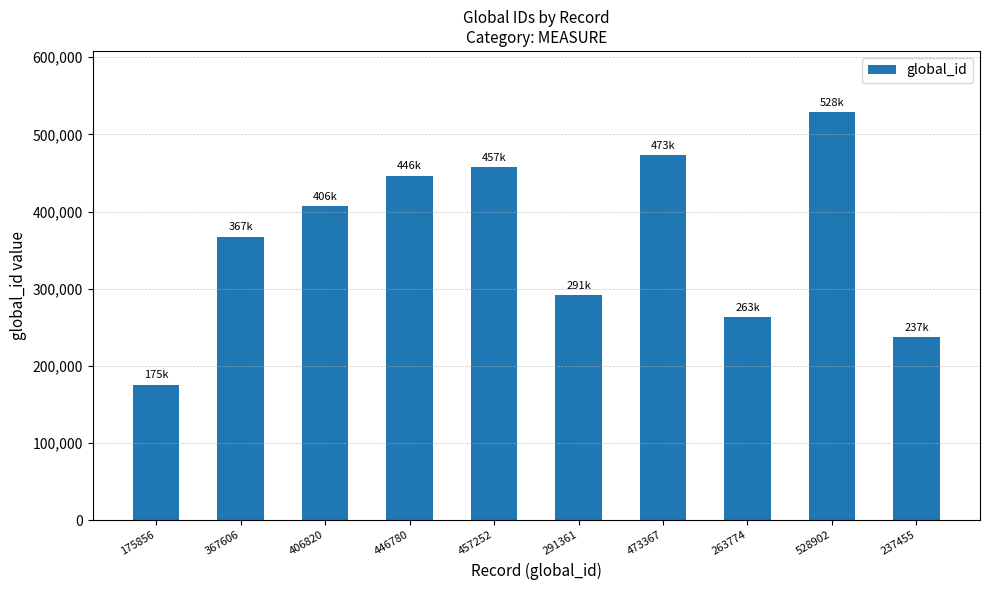

What is the label of the 8th bar from the right?

406820